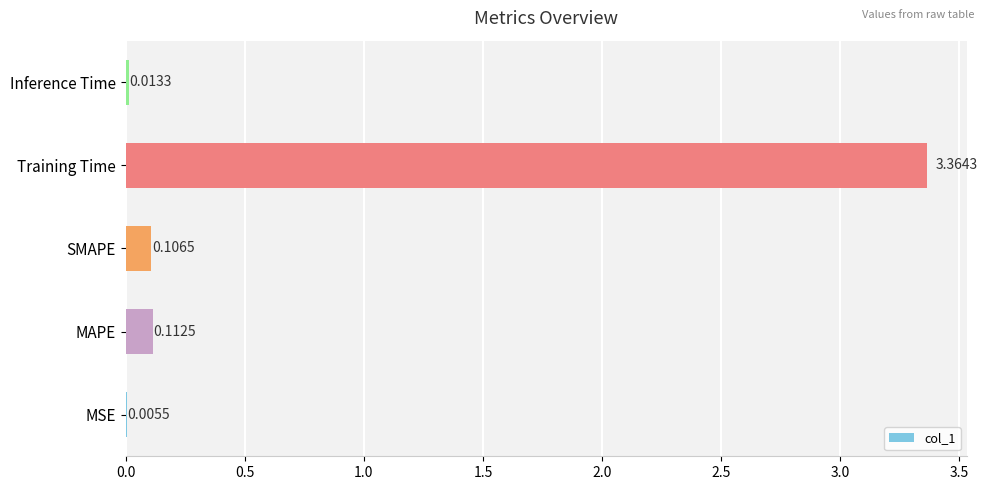

At which category does the chart reach its peak across all series?

Training Time